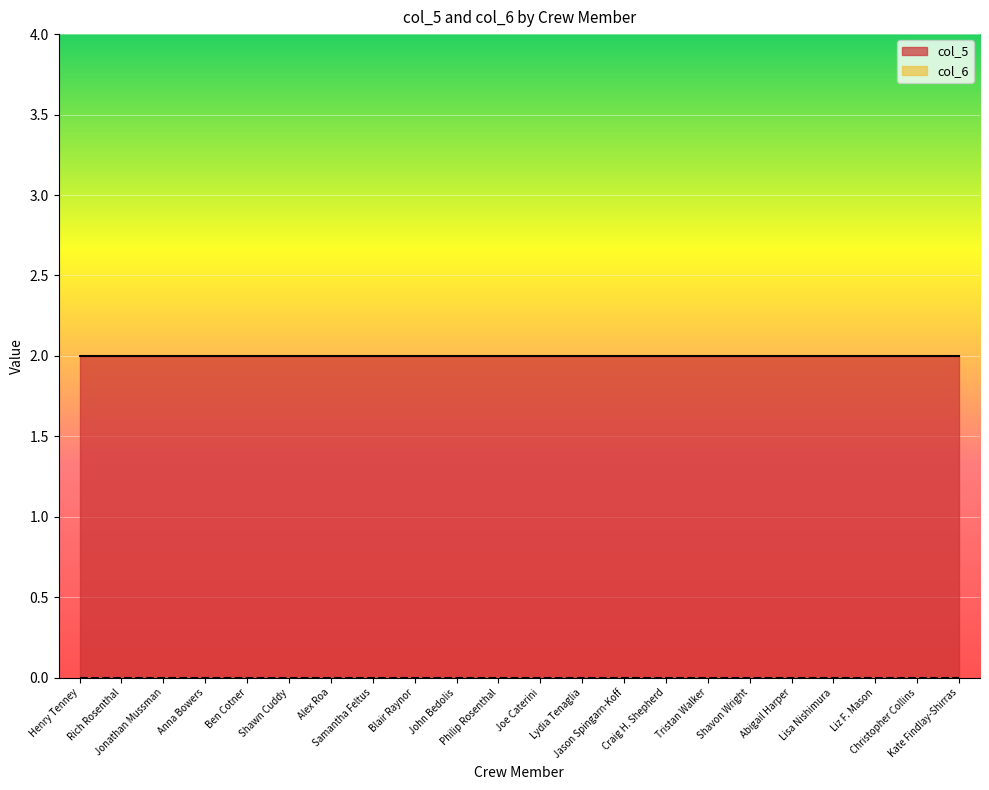

Reading left to right, what are all the values shown in this chart?

col_5: 2	2	2	2	2	2	2	2	2	2	2	2	2	2	2	2	2	2	2	2	2	2
col_6: 0	0	0	0	0	0	0	0	0	0	0	0	0	0	0	0	0	0	0	0	0	0